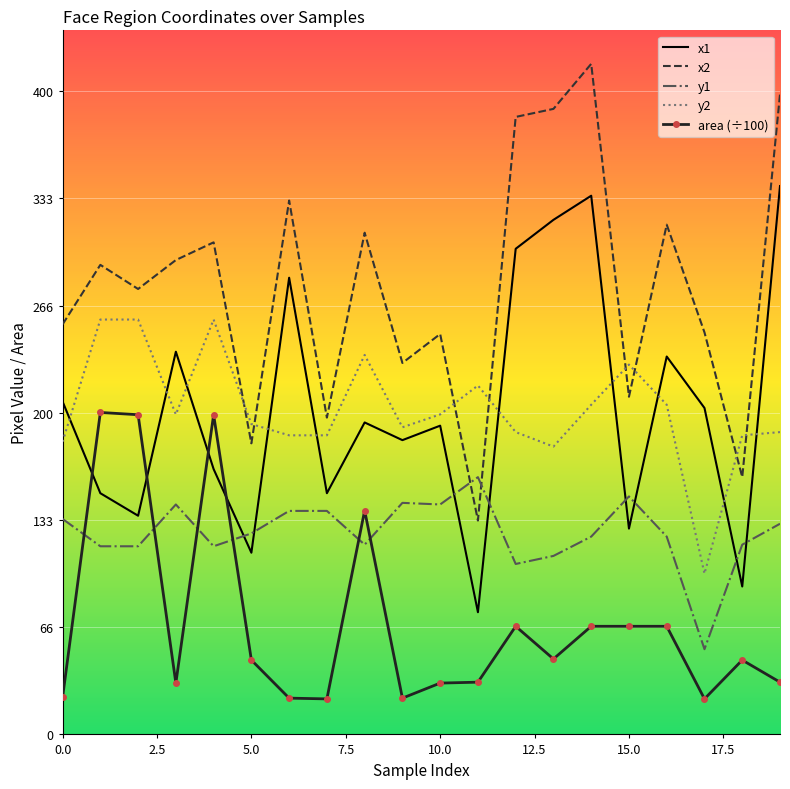

Which series has the largest total across all categories?

x2